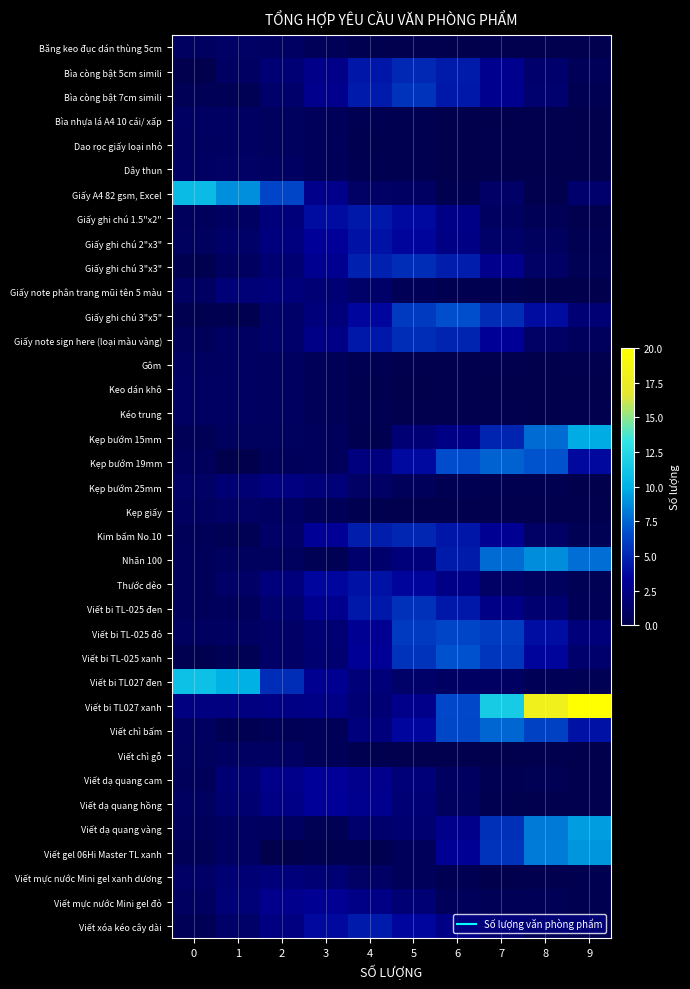

Which series has the largest total across all categories?

Viết bi TL027 xanh